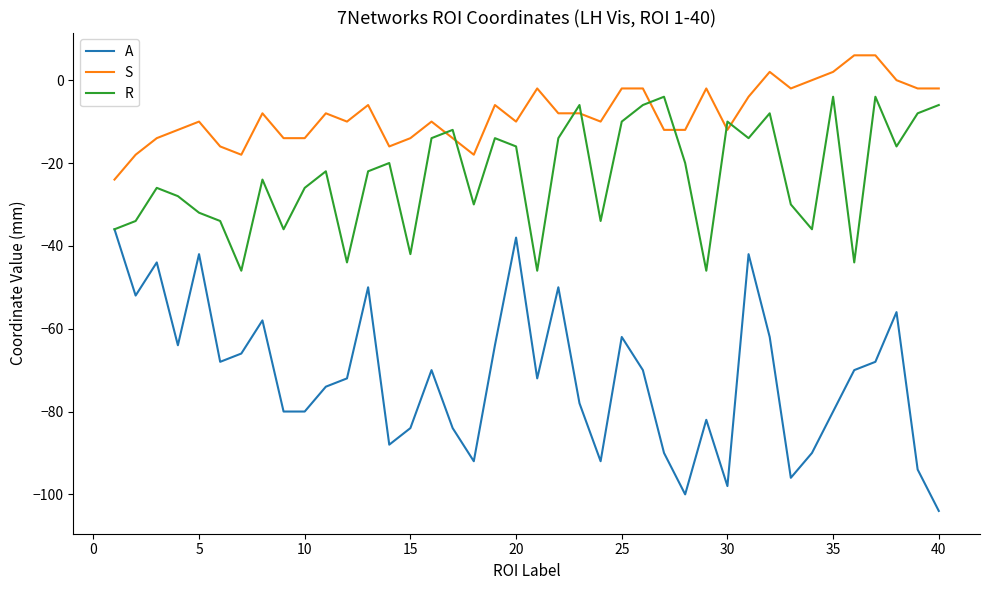

True or false: S and A cross at least once.

False